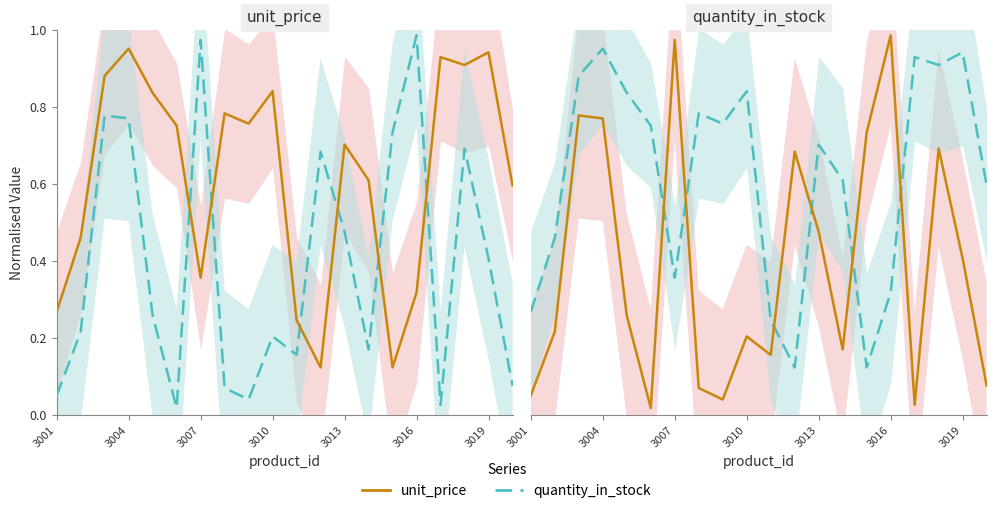

Which series has the widest spread of values?

unit_price